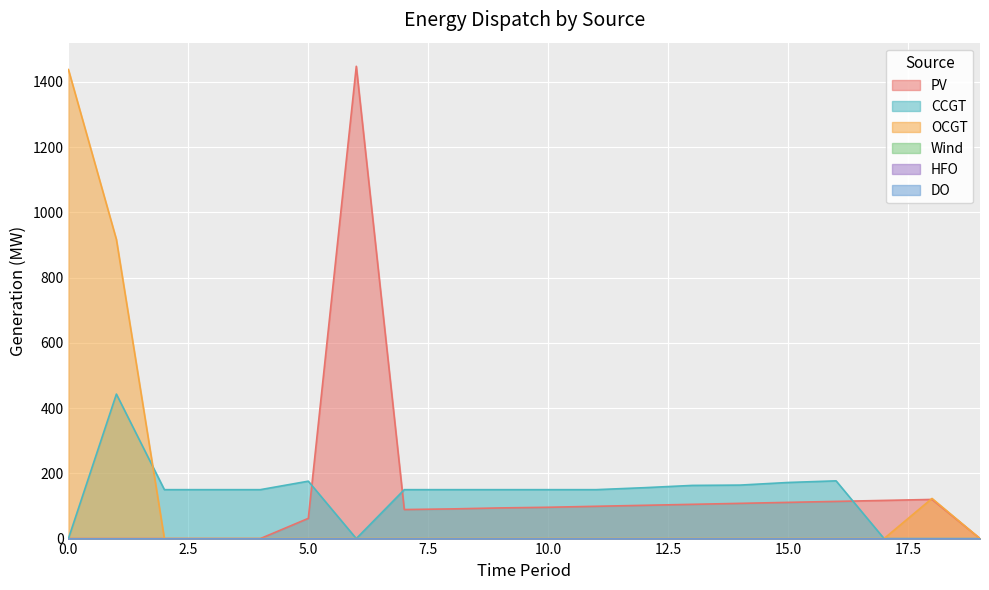

How many lines are shown in the chart?

6